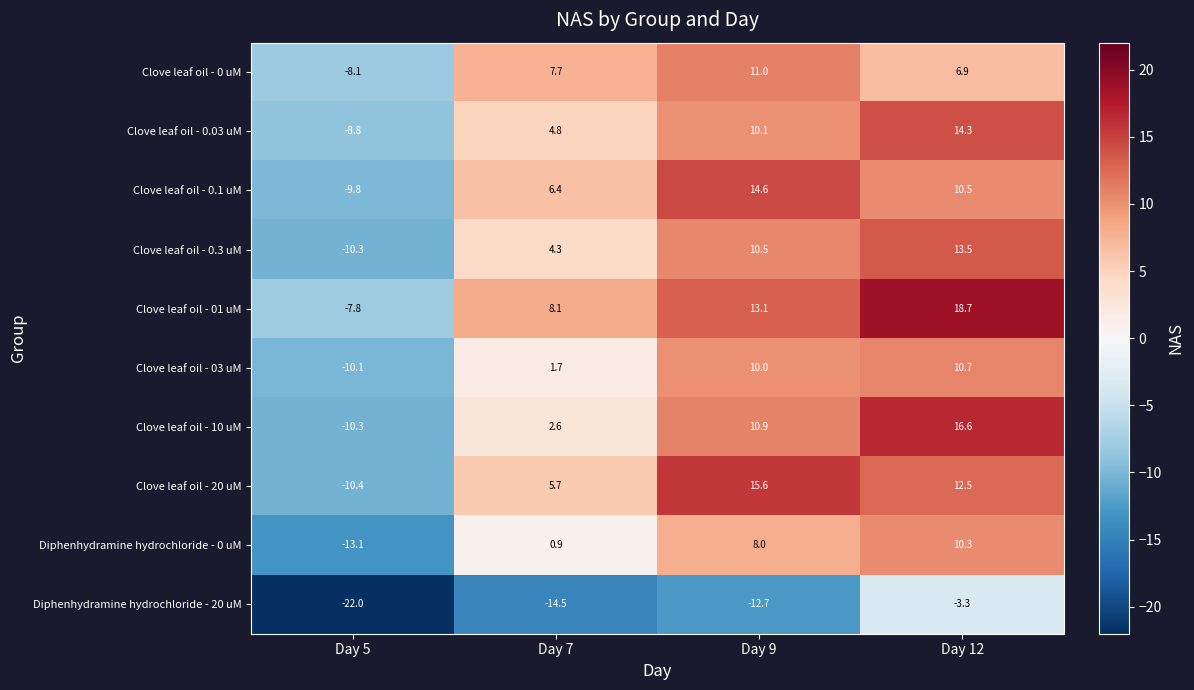

What is the average value of the Clove leaf oil - 10 uM series?

5.0